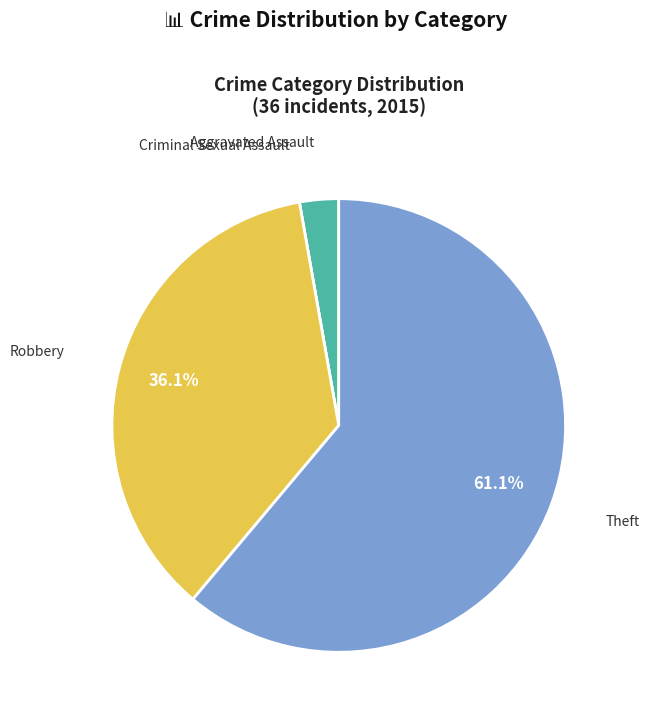

Is there a majority slice in this chart?

Yes